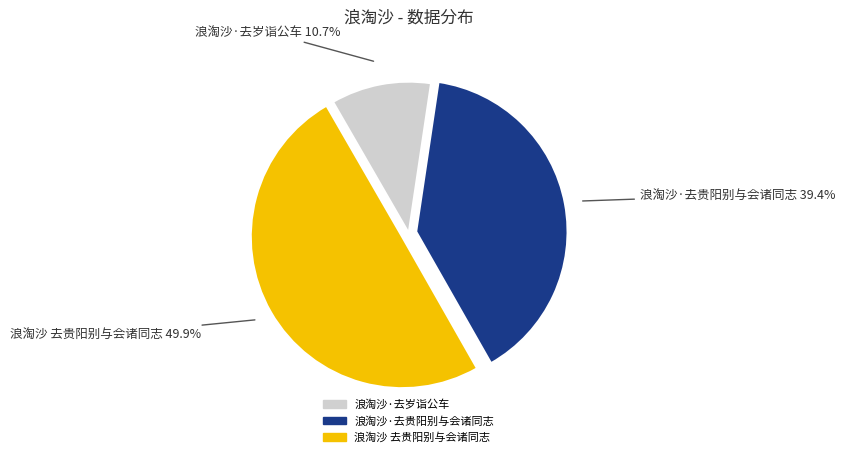

Which has a higher value, 浪淘沙·去岁诣公车 or 浪淘沙 去贵阳别与会诸同志?

浪淘沙 去贵阳别与会诸同志